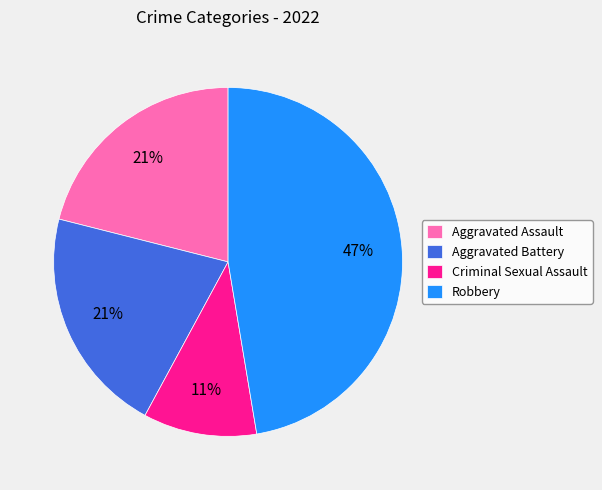

Which slice is the largest?

Robbery